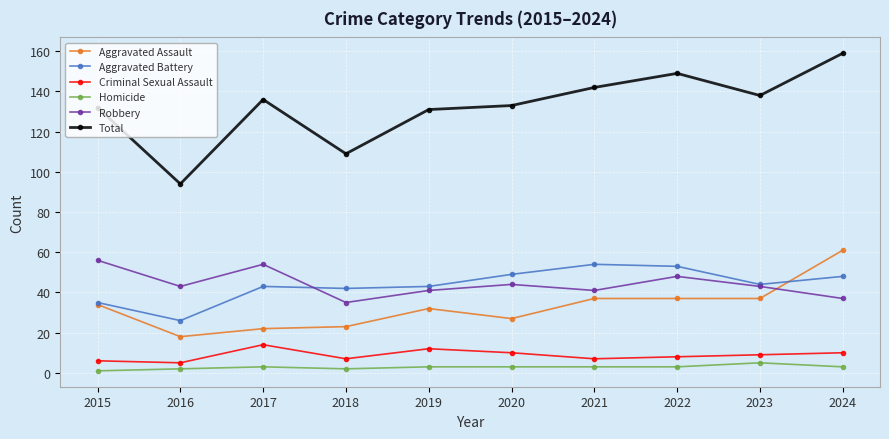

What is the total value across all series at 2021?

284